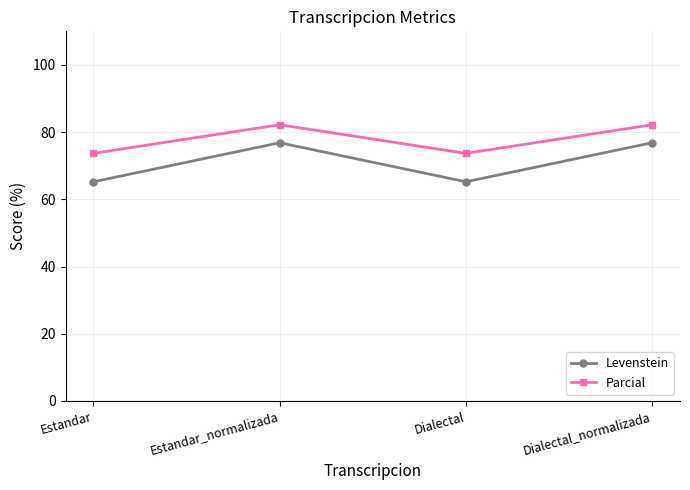

How many data points in Parcial are above 82?

2